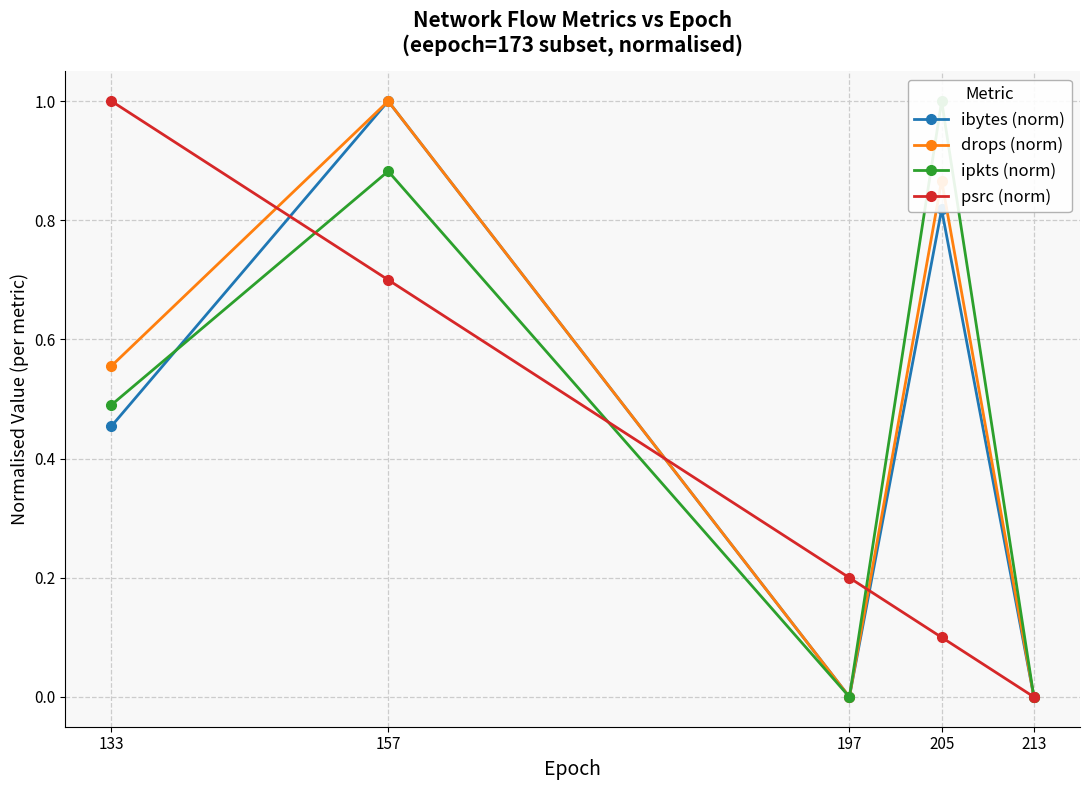

What is the average value of the ipkts (norm) series?

0.5